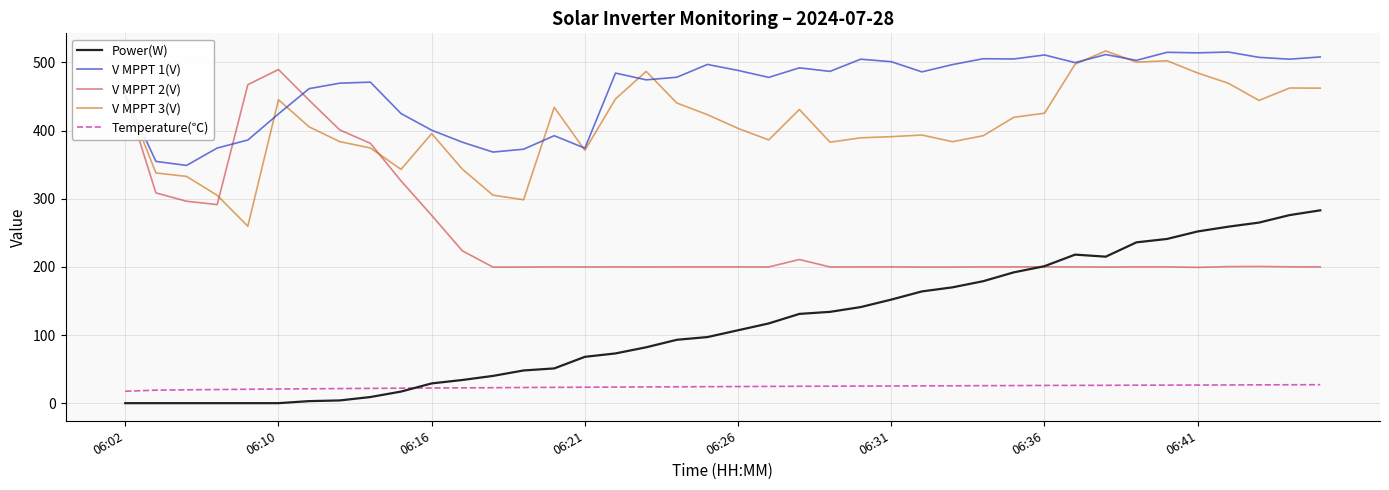

True or false: V MPPT 3(V) and Power(W) cross at least once.

False